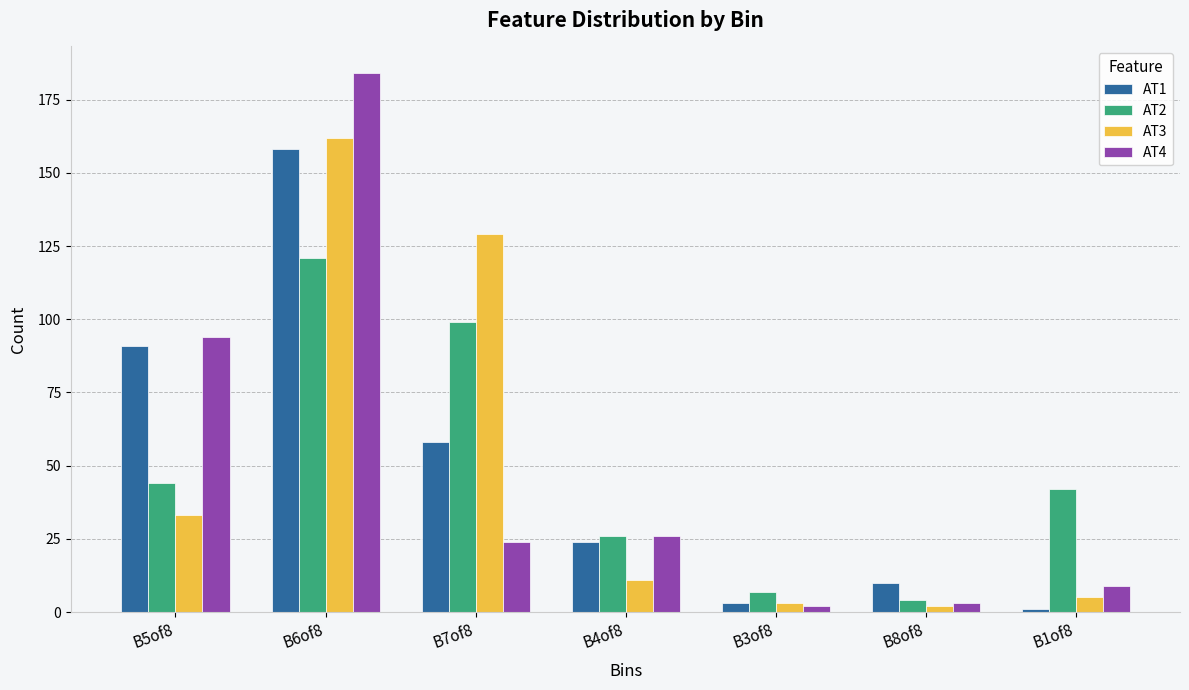

Is it true that AT3 equals 169 at B7of8?

False